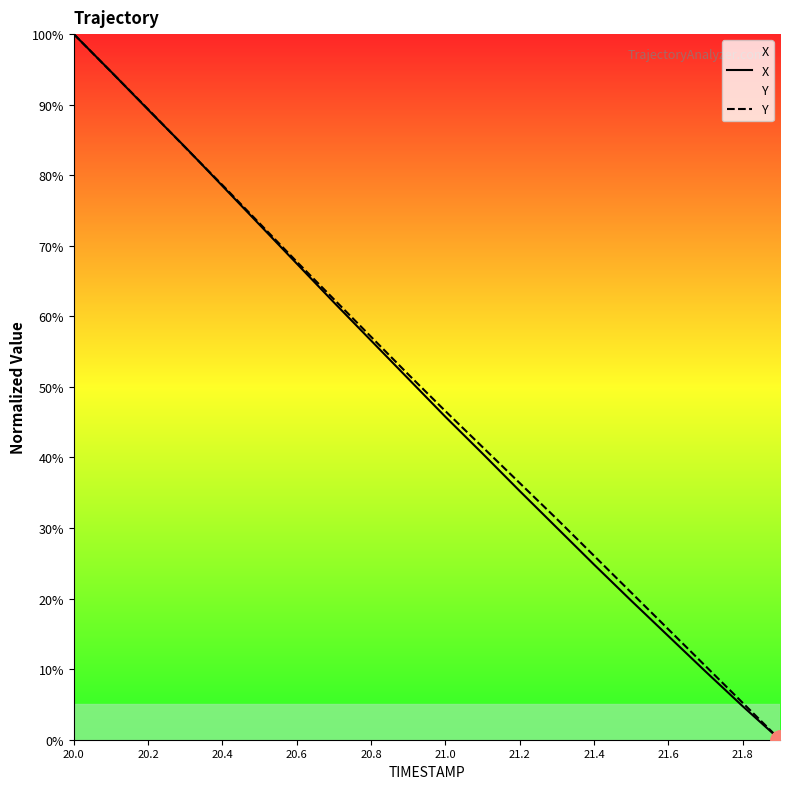

At which category is the sum across all series the highest?

20.0